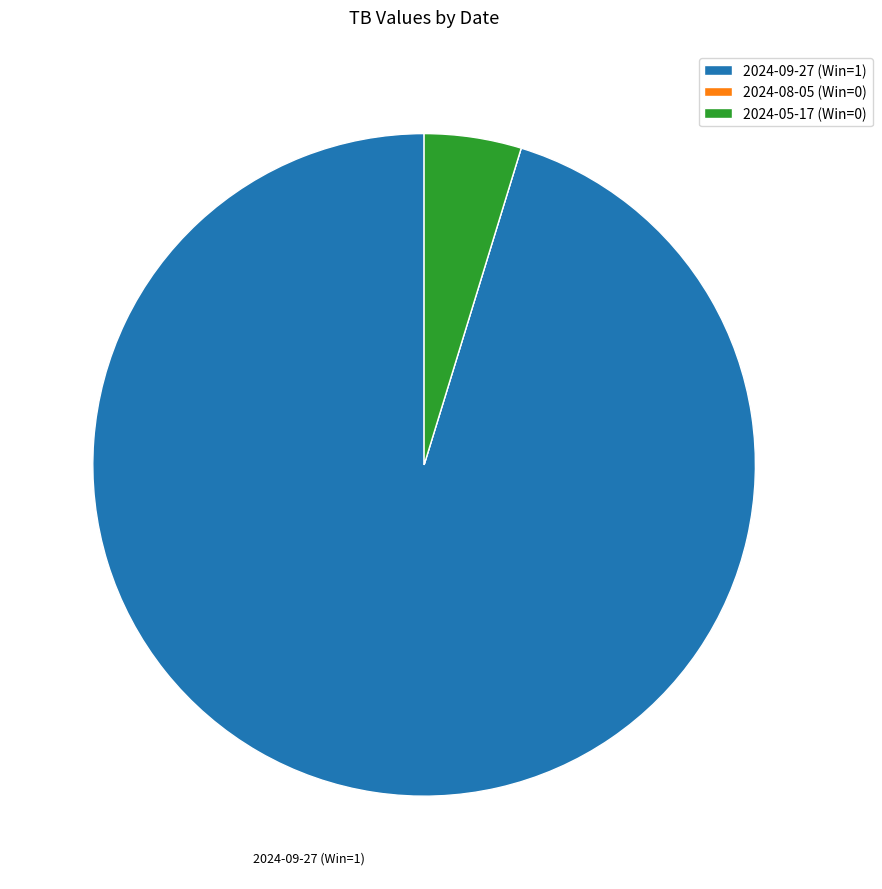

Is it true that 2024-05-17 (Win=0) is 5% of the pie?

True